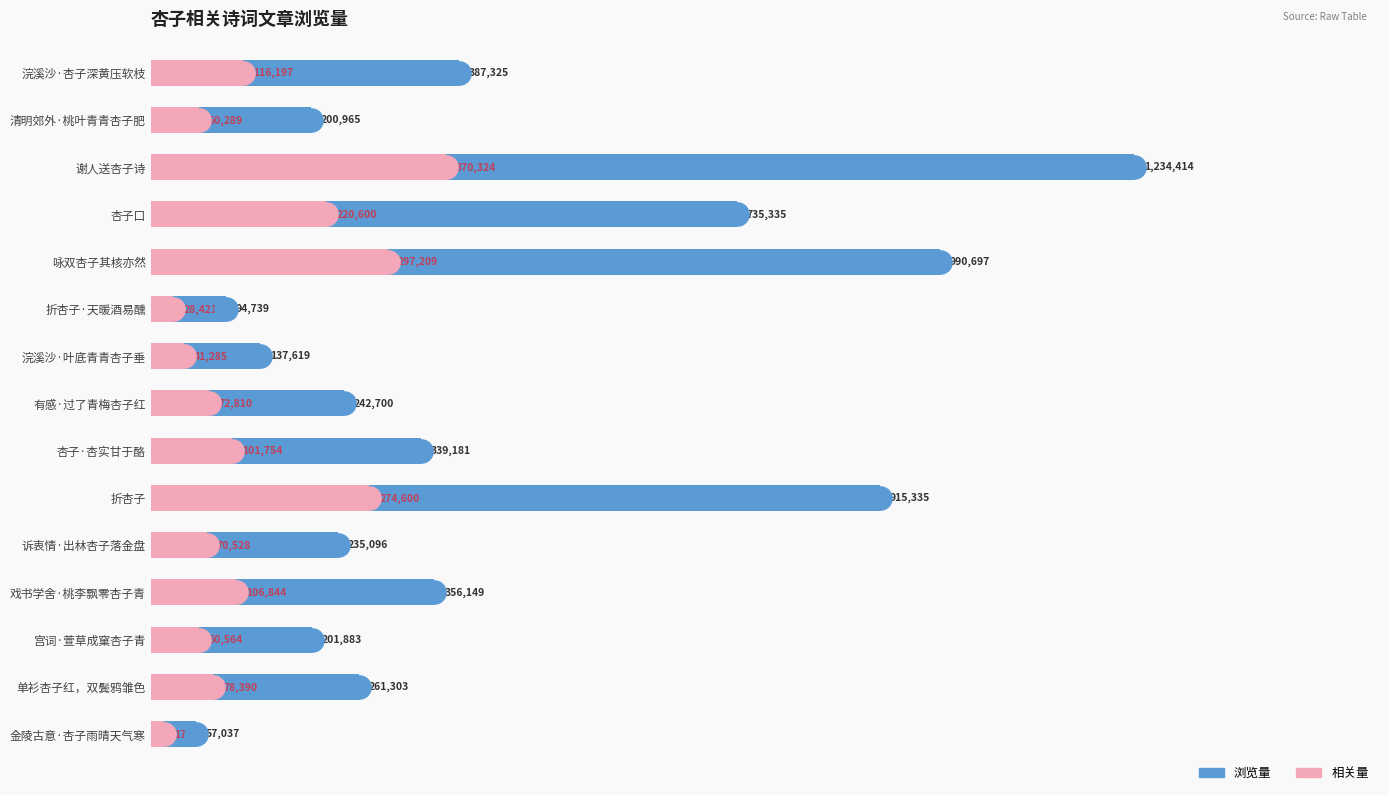

Which series has the widest spread of Y values?

浏览量